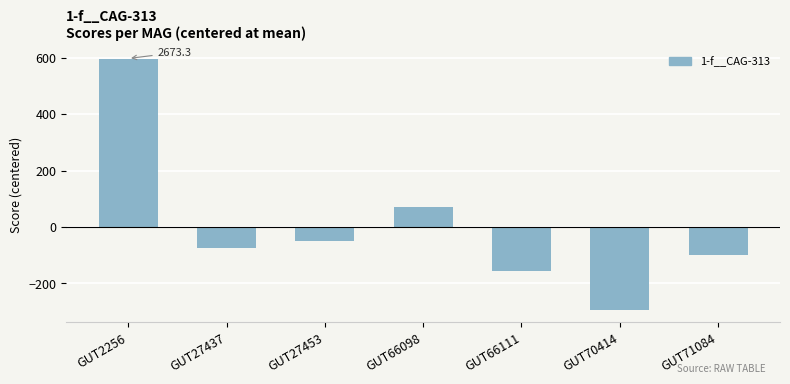

Rank the categories by value from highest to lowest.

GUT2256, GUT66098, GUT27453, GUT27437, GUT71084, GUT66111, GUT70414